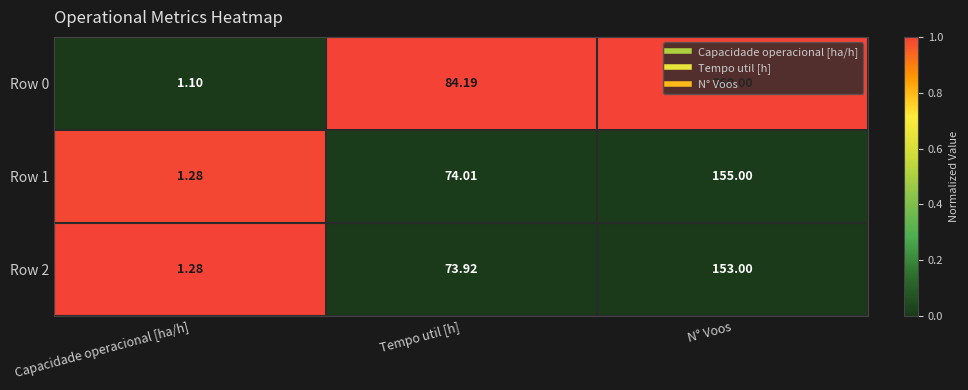

Is the value of Row 1 at N° Voos greater than the value of Row 0 at Tempo util [h]?

Yes